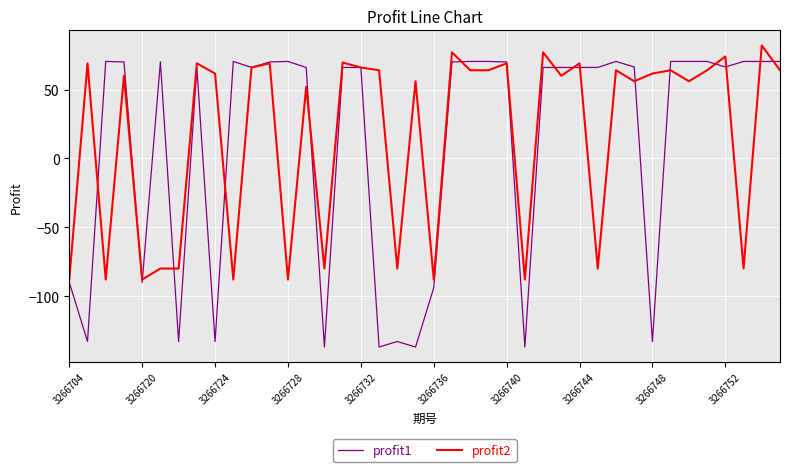

What is the highest value of the profit2 series?

82.0